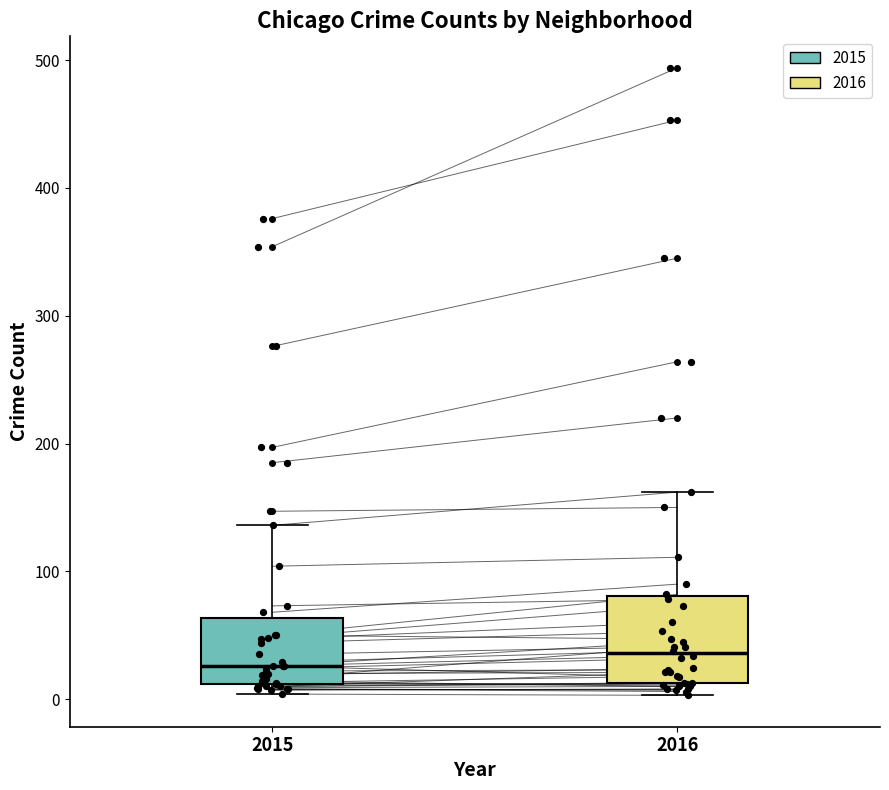

Where is the lower edge of the box at x = 2016 on the y-axis? The values are not printed on the chart, so give them approximately, as read against the axis.

10